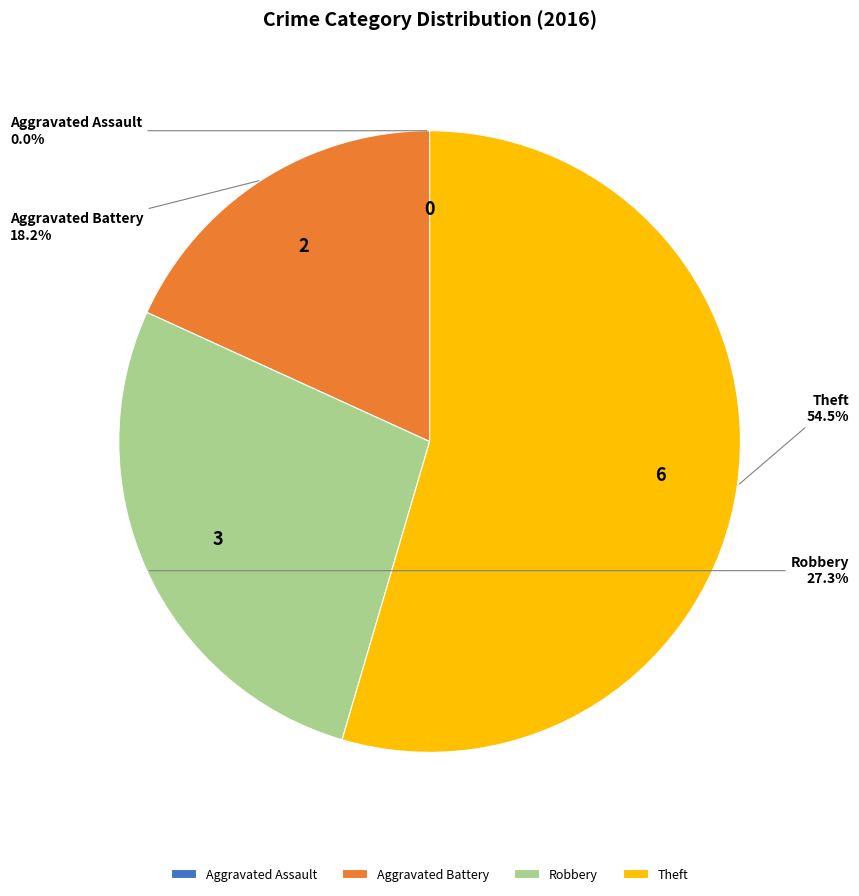

What is the largest slice in the pie chart?

Theft